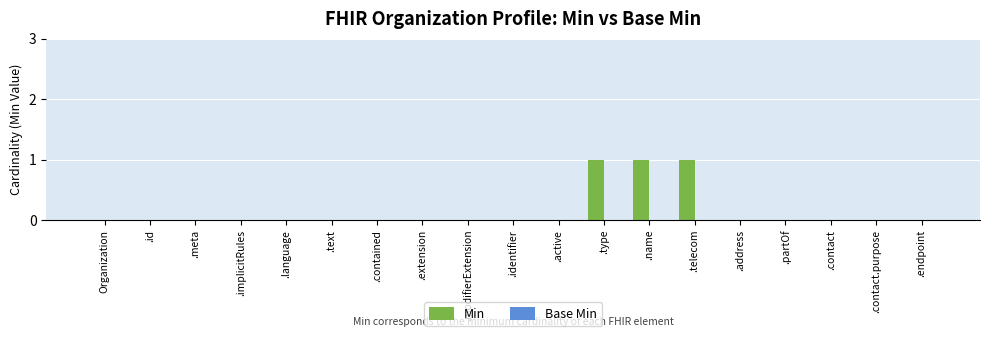

The value at .meta is 0. True or false?

True